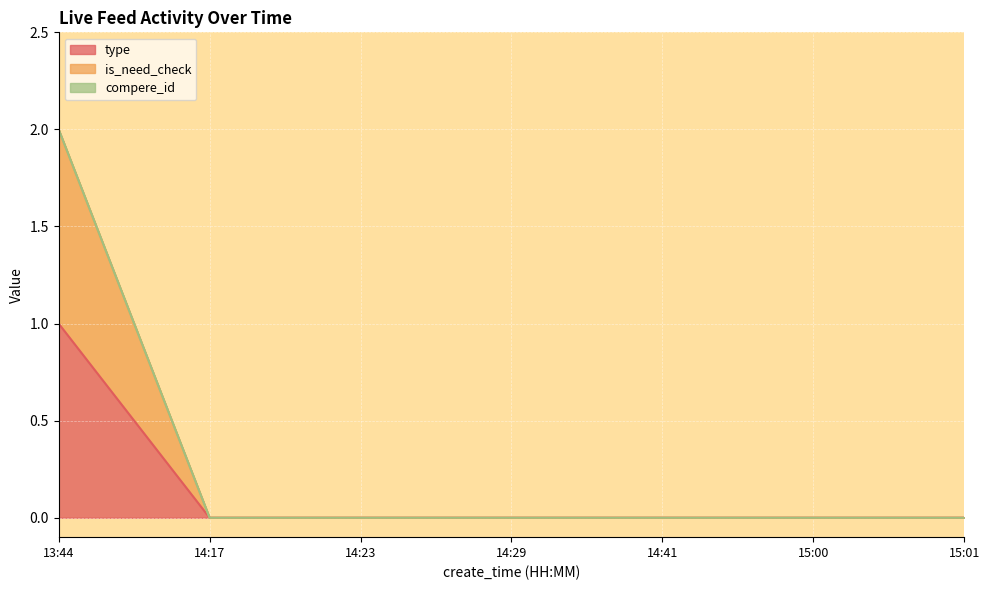

Is it true that is_need_check equals 0 at 14:41?

True